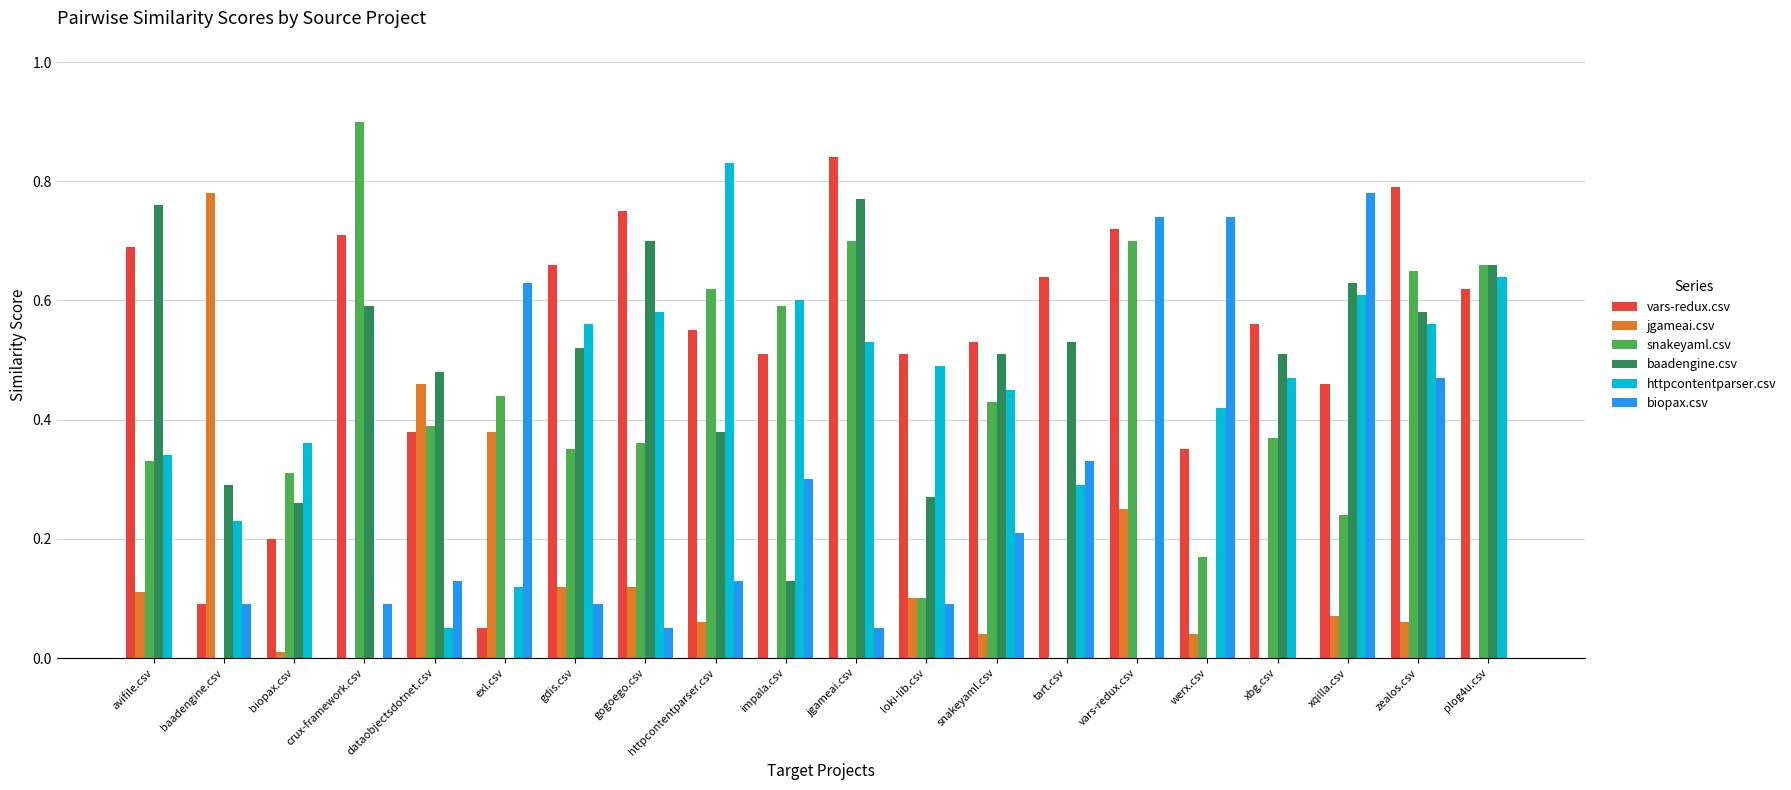

What is the sum of all httpcontentparser.csv values?

8.1